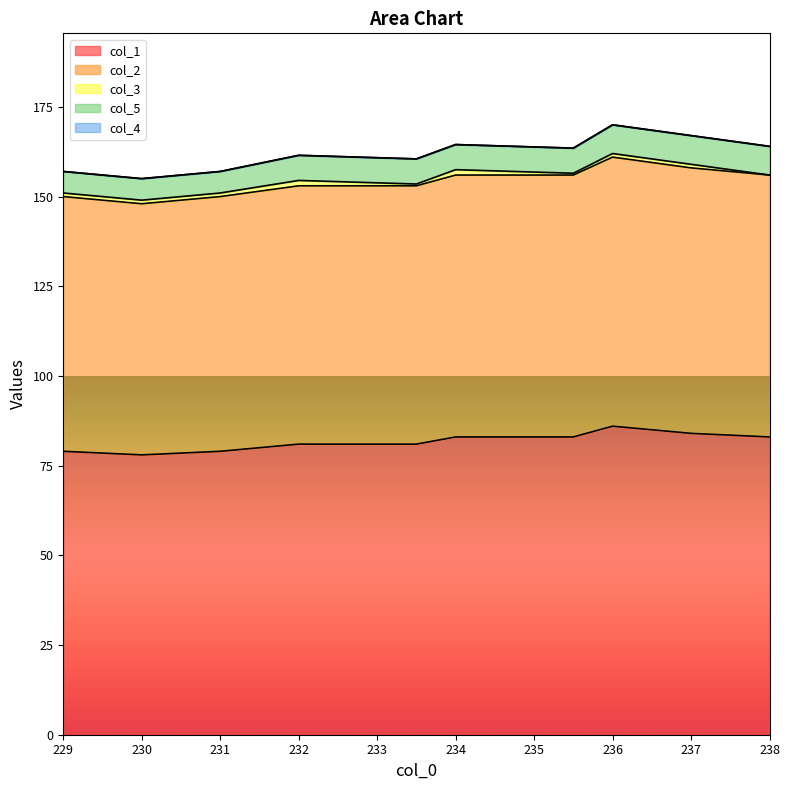

The col_5 series shows 4.9 at 238.0. True or false?

False